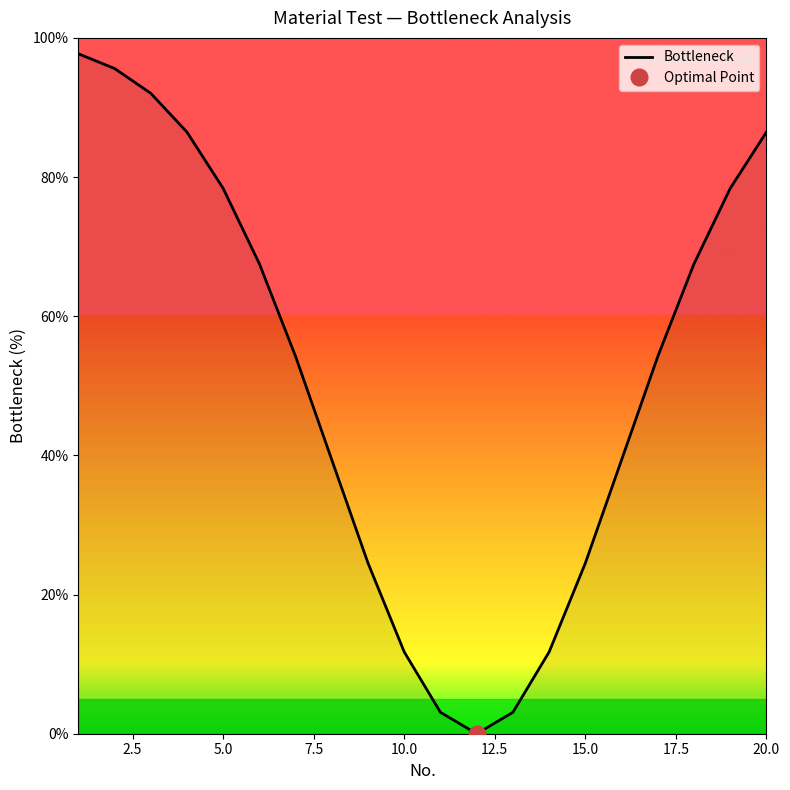

What is the maximum value for Bottleneck?

97.7